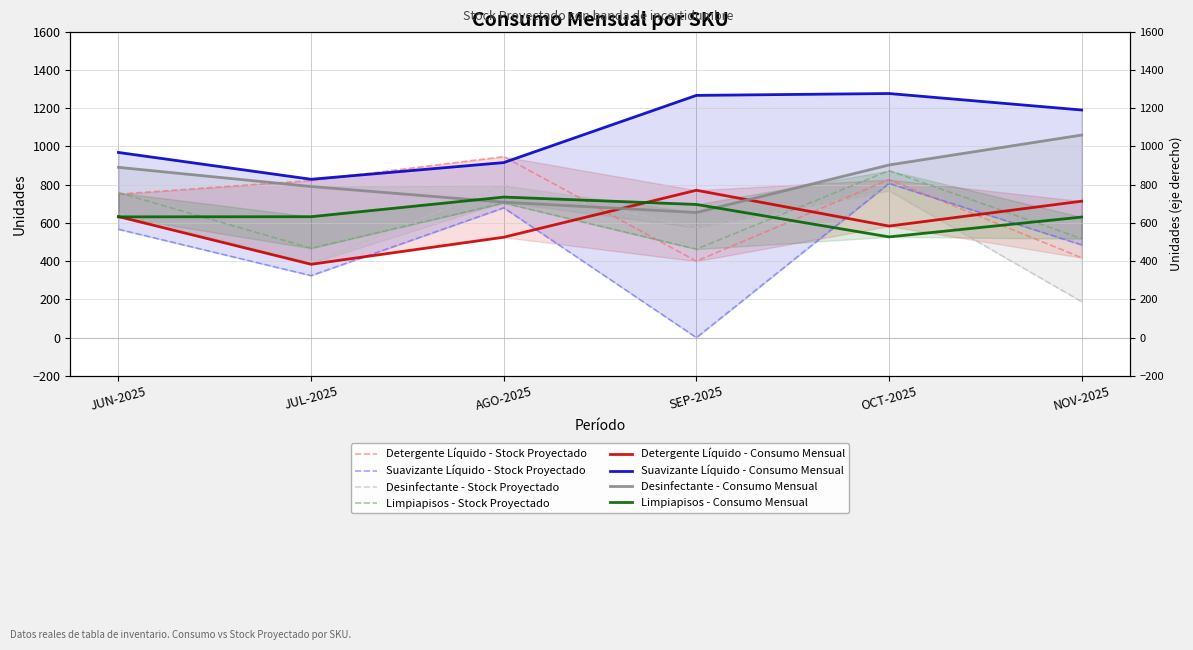

Rank the series at JUL-2025 from highest to lowest value.

Suavizante Líquido - Consumo, Desinfectante - Consumo, Limpiapisos - Consumo, Detergente Líquido - Consumo